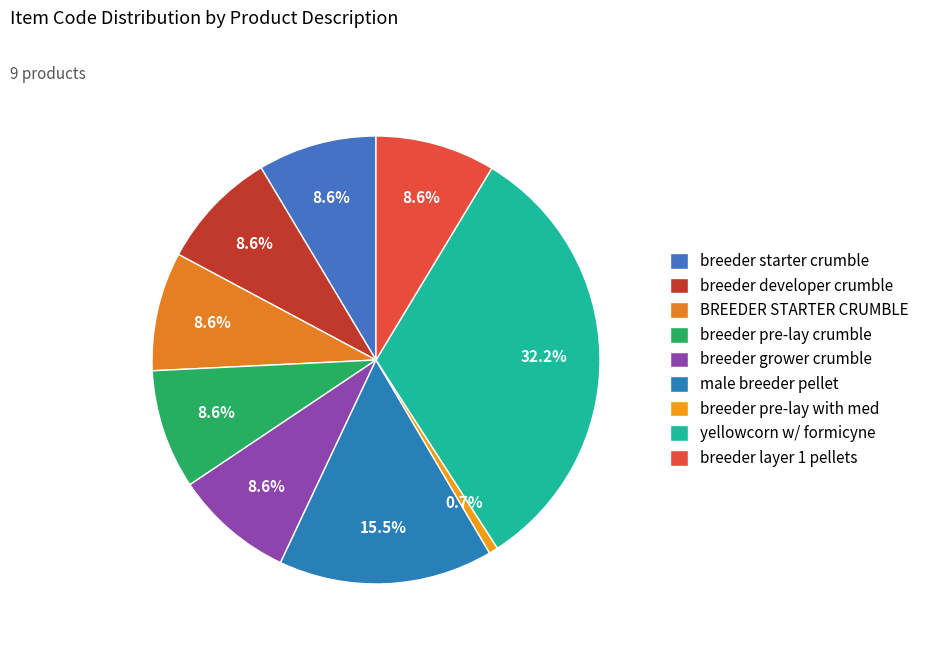

How much of the chart is everything except male breeder pellet?

84.5%